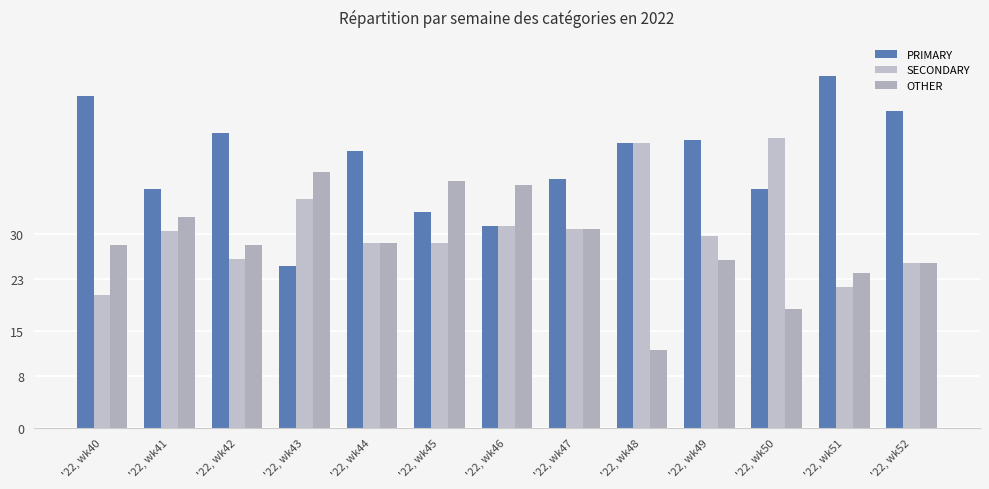

Does the chart contain any negative values?

No